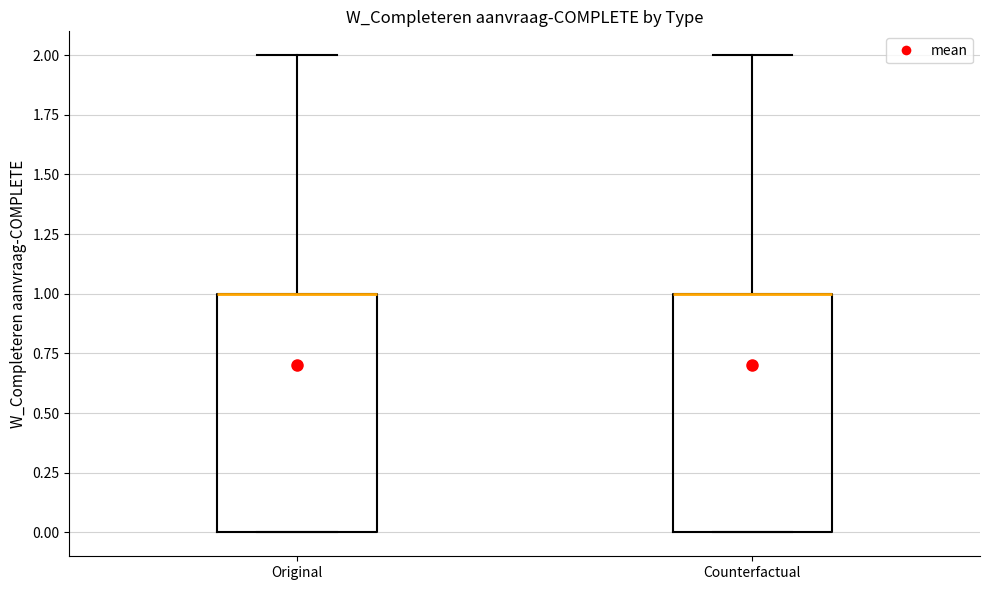

Reading left to right, transcribe this box plot: for each box, give where its median line is, the range the box spans, and where its two whiskers end, as read against the y-axis. The values are not printed on the chart, so give them approximately, as read against the axis.

Original: median 1 (drawn on the box's upper edge), box 0 to 1, whiskers 0 to 2
Counterfactual: median 1 (drawn on the box's upper edge), box 0 to 1, whiskers 0 to 2